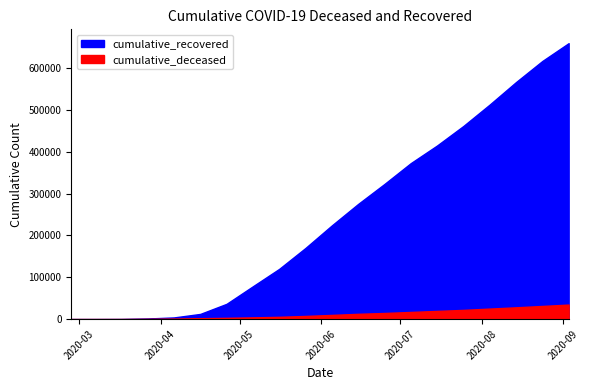

Which series has the largest total across all categories?

cumulative_recovered